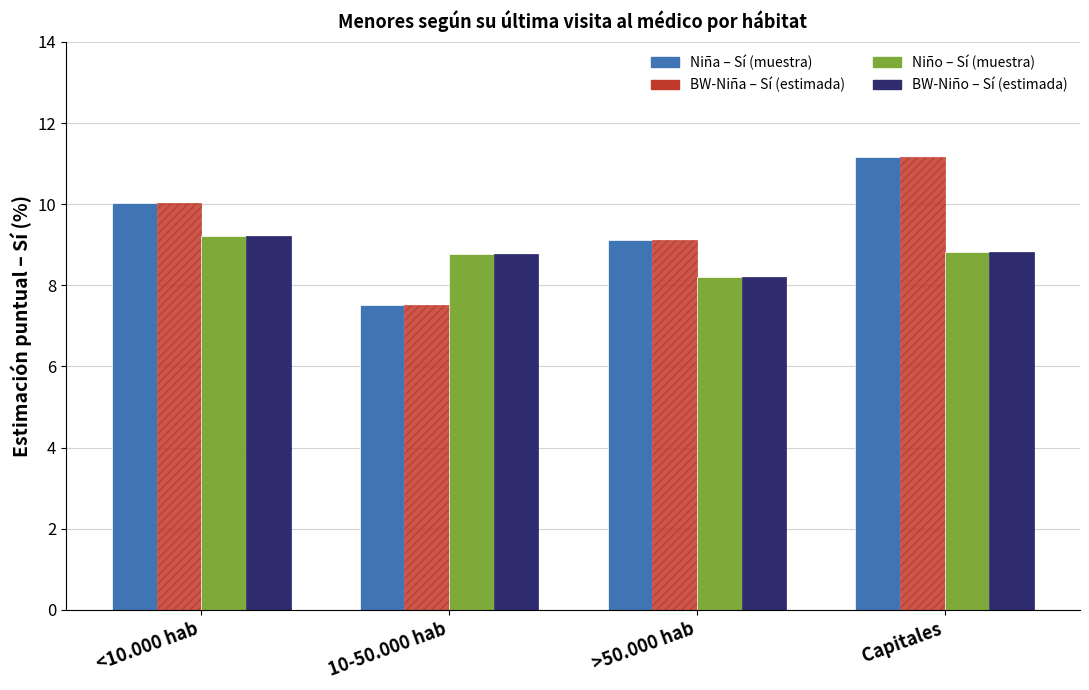

What is the label of the 3rd bar from the left?

>50.000 hab